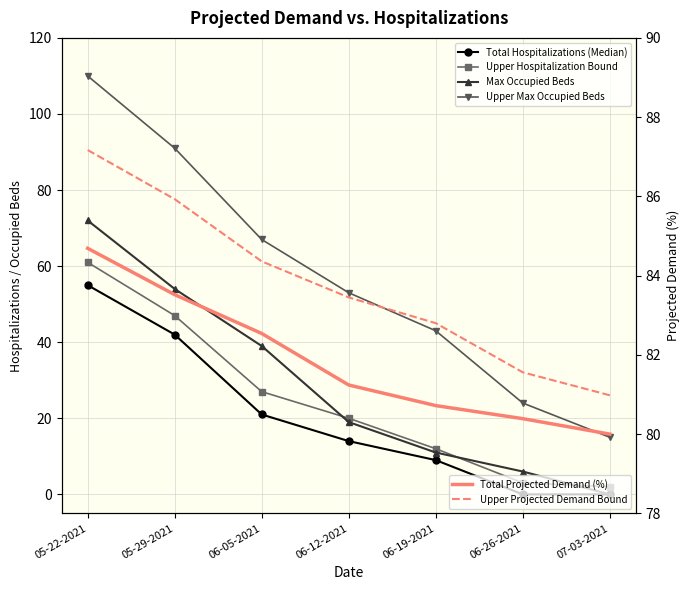

True or false: Upper Hospitalization Bound and Total Hospitalizations (Median) cross at least once.

False